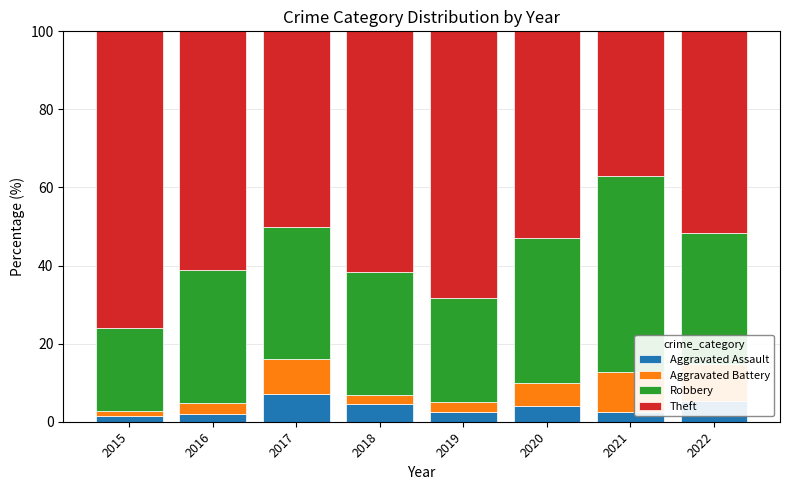

What is the maximum value for Aggravated Assault?

7.0